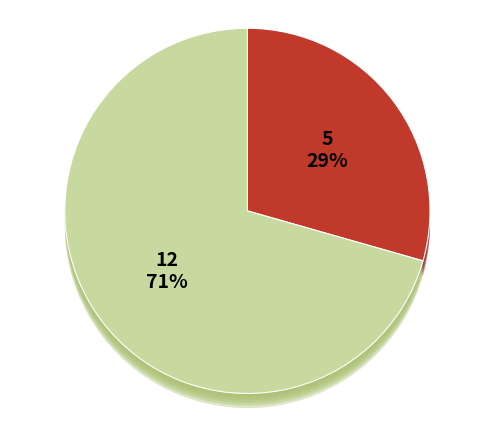

Is there any slice that represents more than half of the pie?

Yes